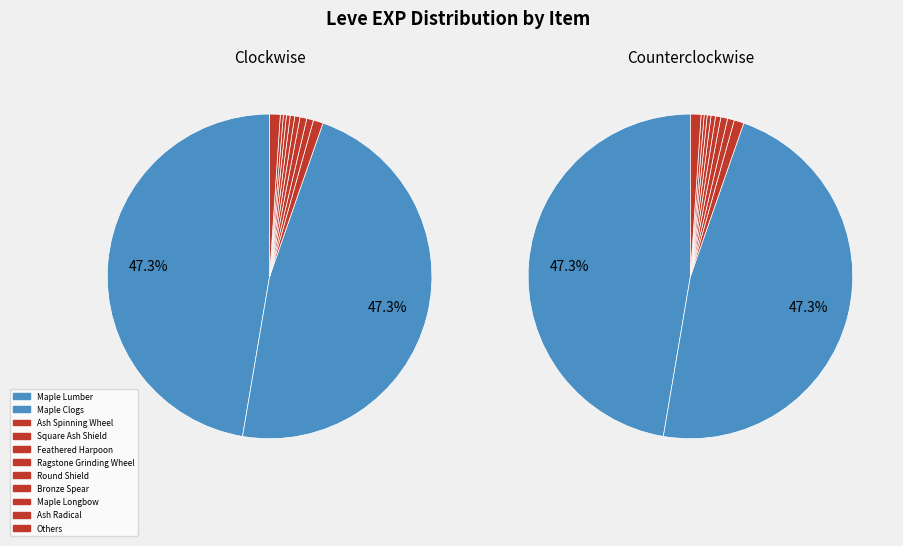

To the nearest percent, what is the difference between the largest and smallest slice percentages?

47%